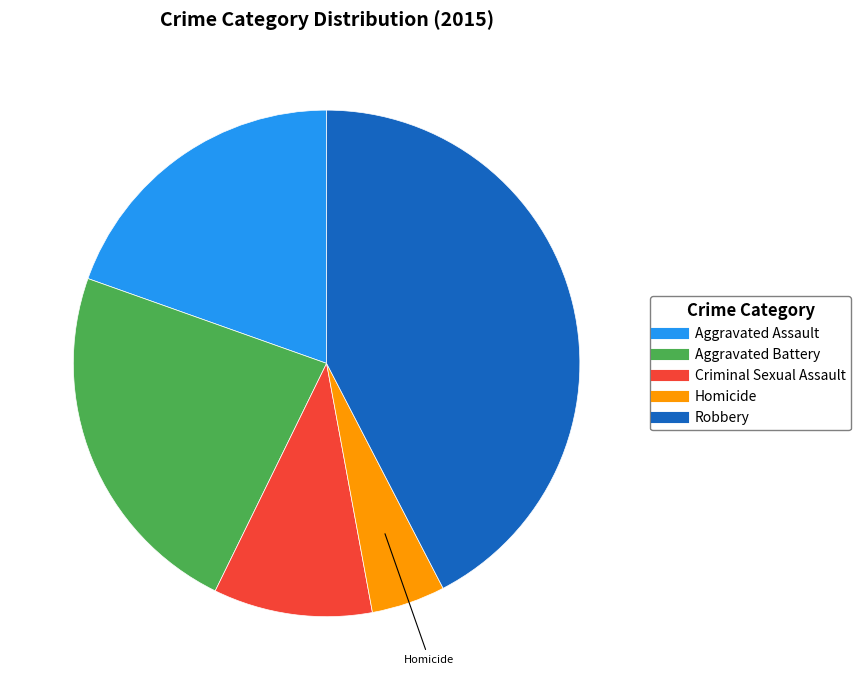

Between Criminal Sexual Assault and Aggravated Battery, which is larger?

Aggravated Battery